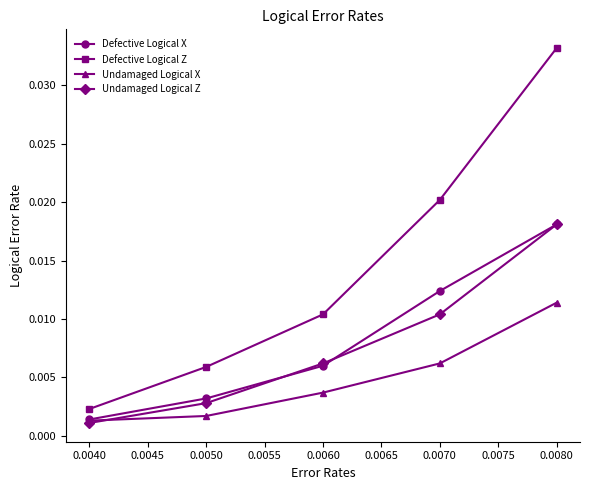

Which series ends up on top after the final intersection of Undamaged Logical X and Undamaged Logical Z?

Undamaged Logical Z